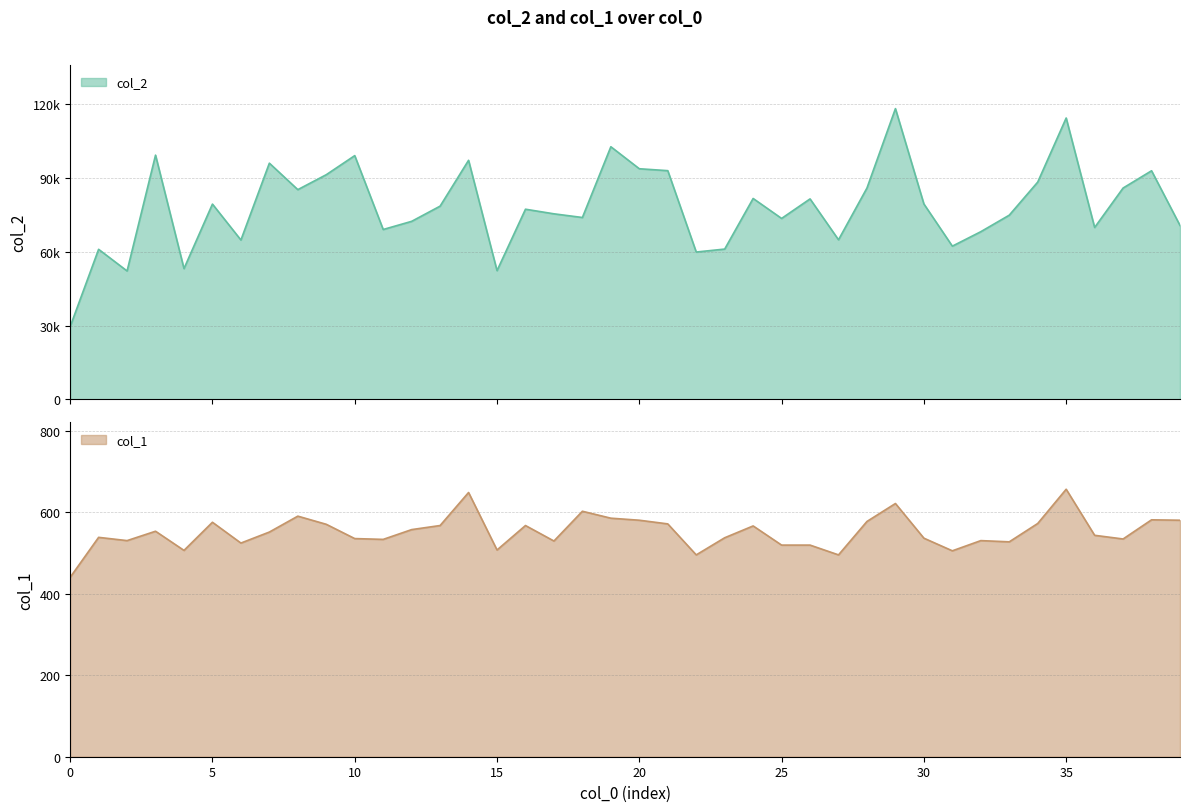

What is the spread (max minus min) of values at 26?

80976